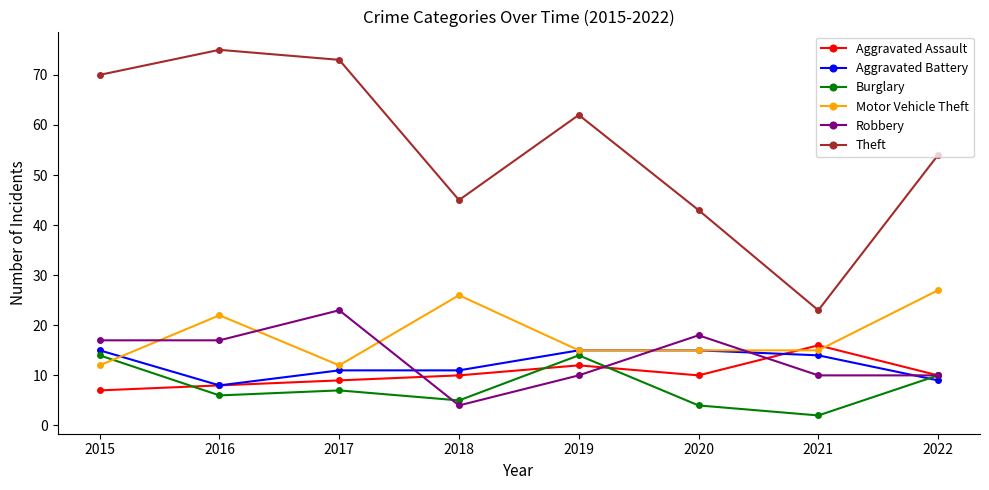

What is the highest value of the Aggravated Assault series?

16